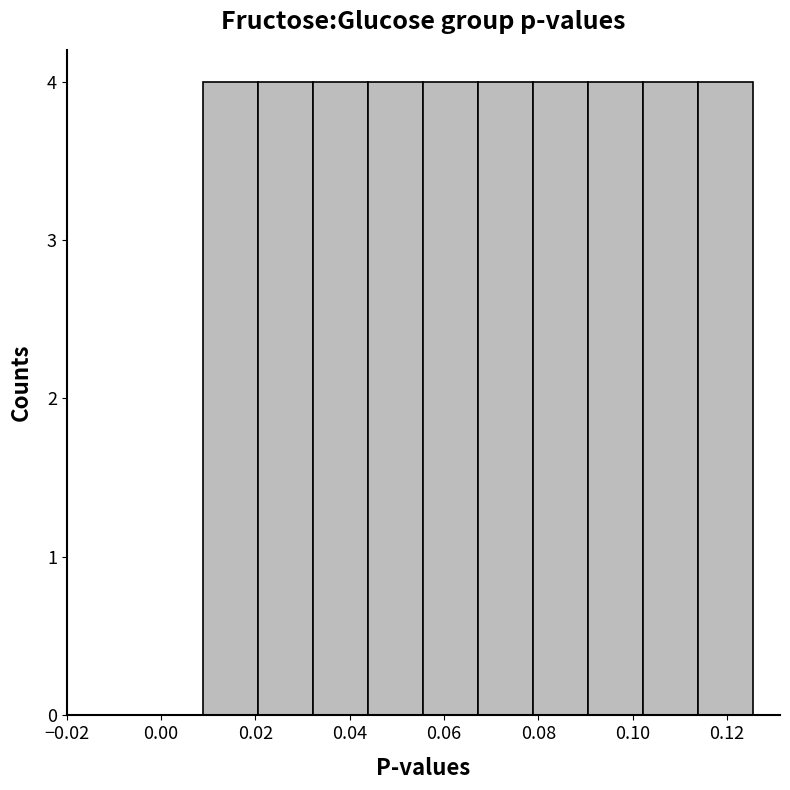

How tall is the bar that spans 0.078 to 0.090 on the x-axis? Neither the bar edges nor the heights are printed on the chart, so give them approximately, as read against the axes.

4